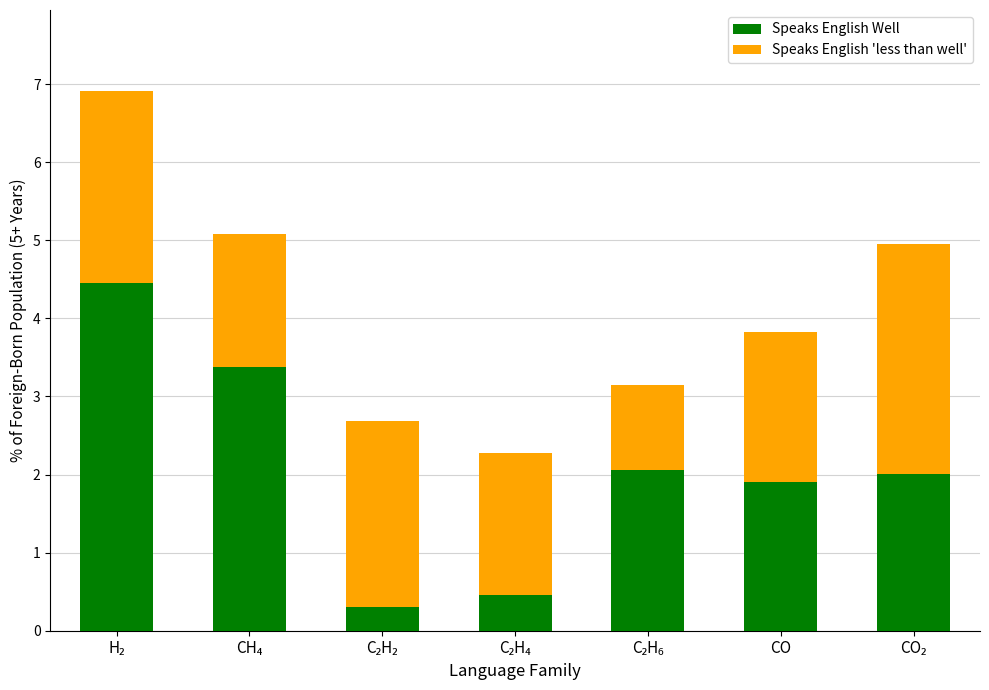

What is the minimum value for Speaks English Well?

0.3